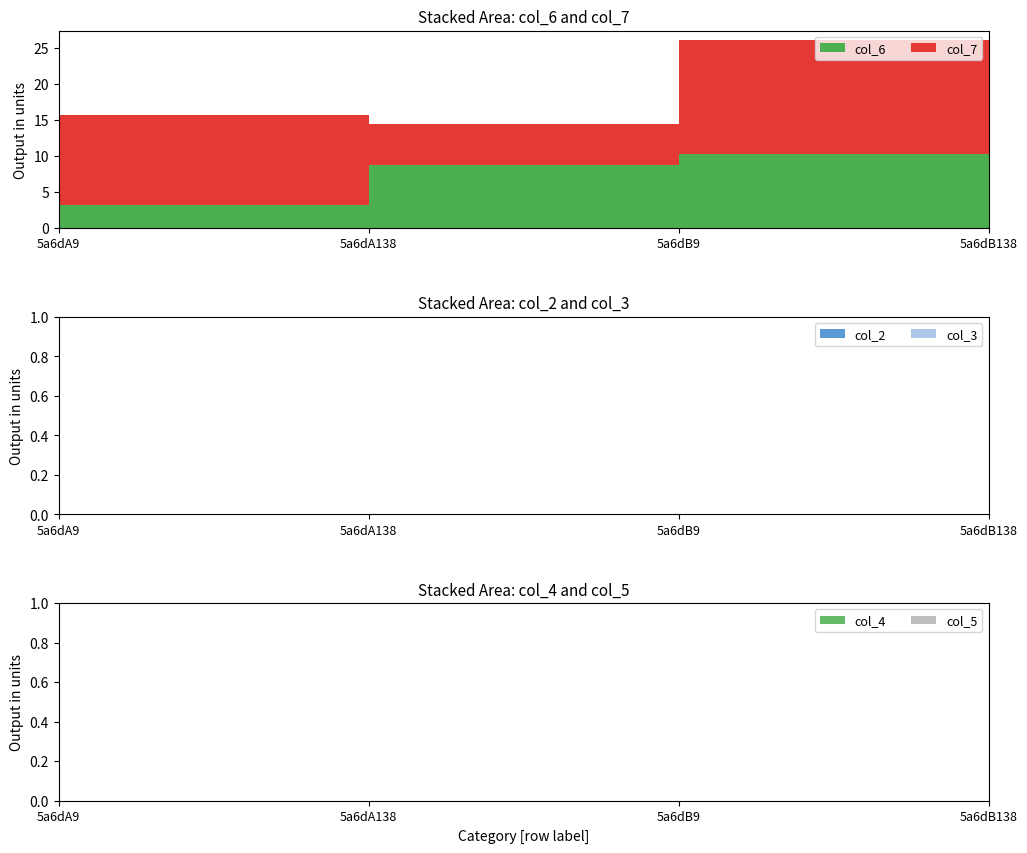

Reading right to left, extract all data points from this chart.

col_6: 5a6dB138=9.2	5a6dB9=10.3	5a6dA138=8.8	5a6dA9=3.2
col_7: 5a6dB138=6.5	5a6dB9=15.8	5a6dA138=5.6	5a6dA9=12.5
col_2: 5a6dB138=0.0	5a6dB9=0.0	5a6dA138=0.0	5a6dA9=0.0
col_3: 5a6dB138=0.0	5a6dB9=0.0	5a6dA138=0.0	5a6dA9=0.0
col_4: 5a6dB138=0.0	5a6dB9=0.0	5a6dA138=0.0	5a6dA9=0.0
col_5: 5a6dB138=0.0	5a6dB9=0.0	5a6dA138=0.0	5a6dA9=0.0